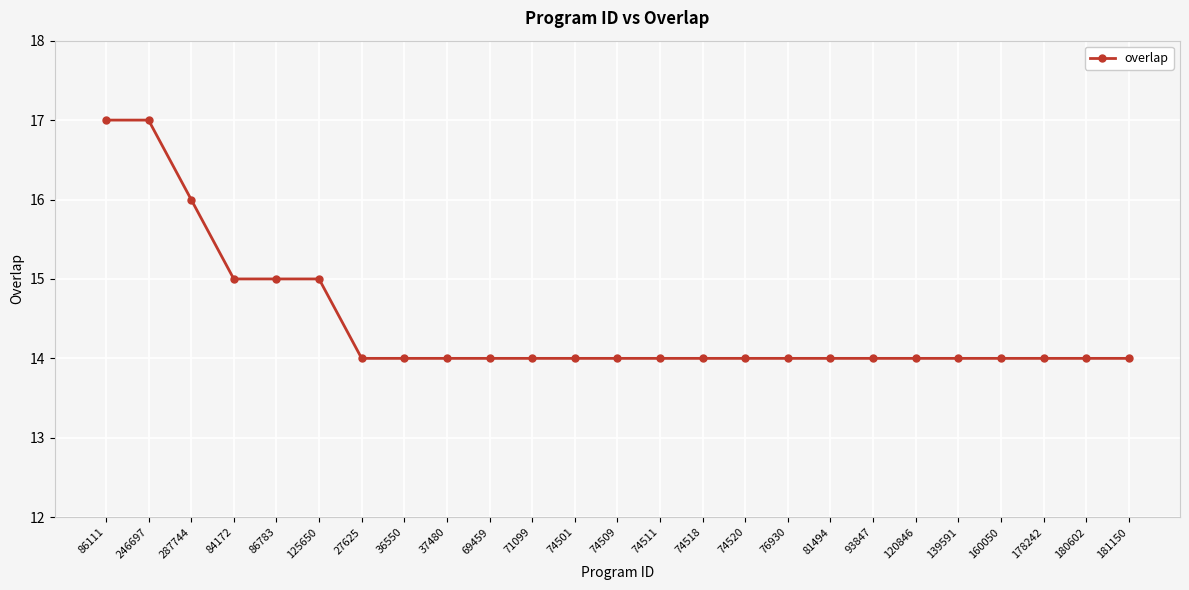

Reading right to left, list all the values displayed in this chart.

181150=14	180602=14	178242=14	160050=14	139591=14	120846=14	93847=14	81494=14	76930=14	74520=14	74518=14	74511=14	74509=14	74501=14	71099=14	69459=14	37480=14	36550=14	27625=14	125650=15	86783=15	84172=15	287744=16	246697=17	86111=17